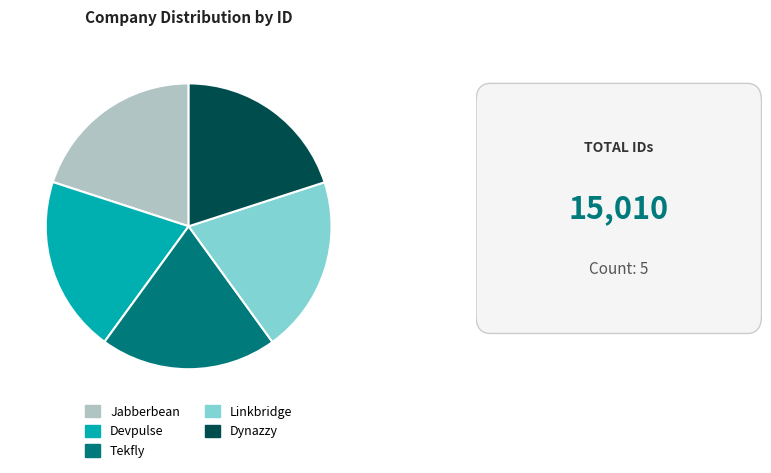

Combined, do Linkbridge and Jabberbean account for over 50%?

No